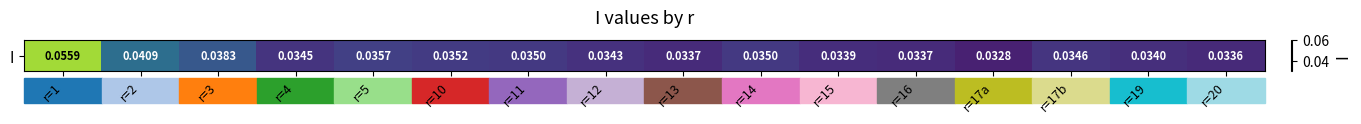

Where is the data nearest to the value 0?

r=17a